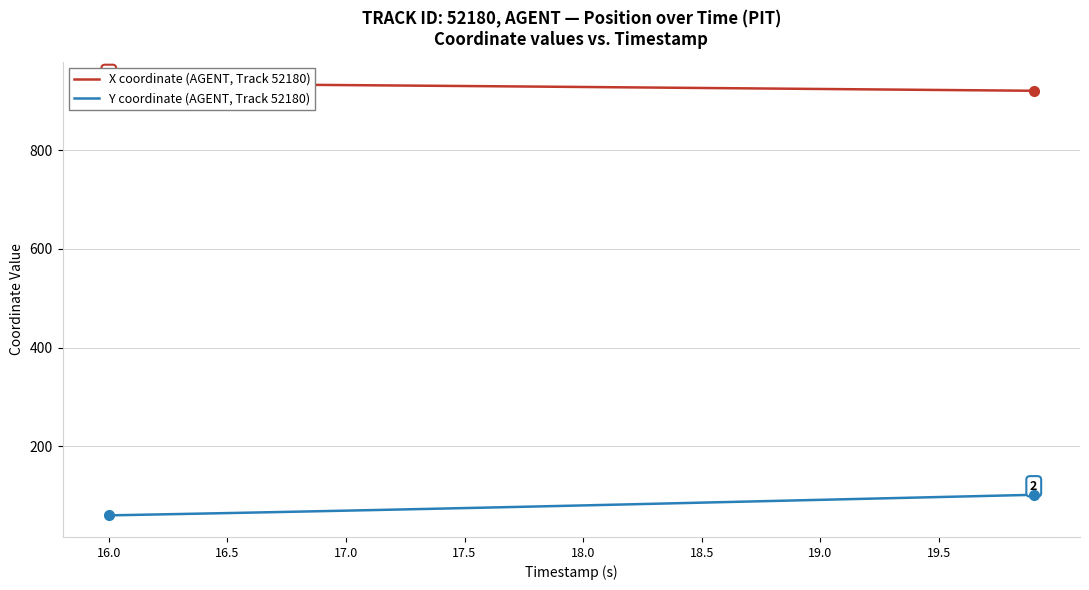

What is the maximum value for Y coordinate (AGENT, Track 52180)?

101.6